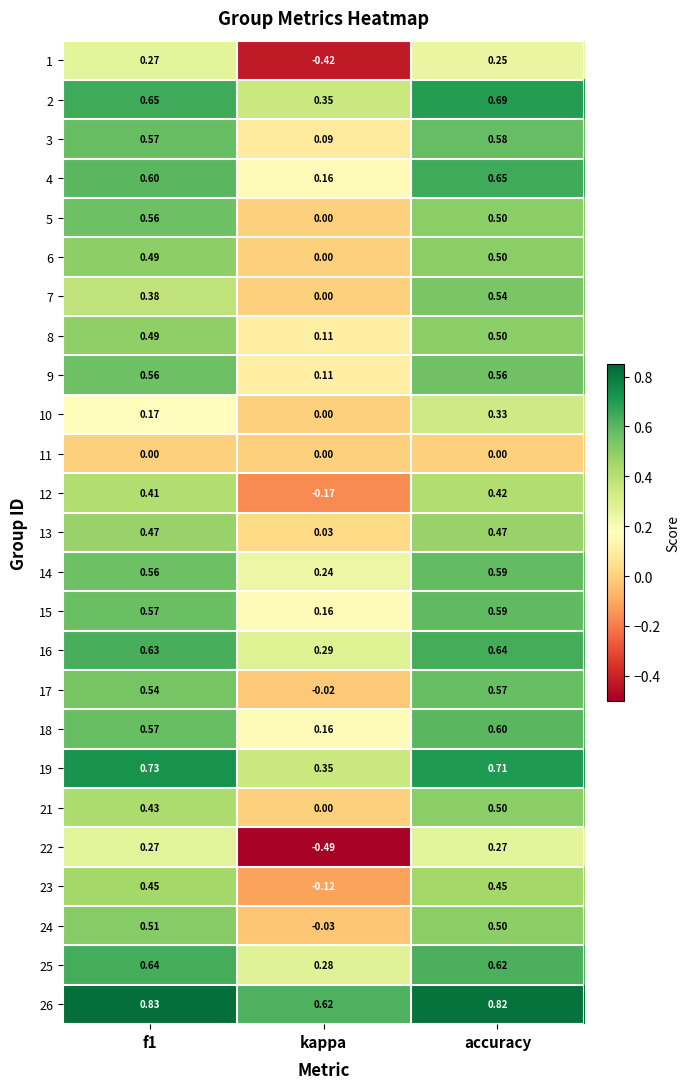

Is the value of 19 at kappa greater than the value of 9 at f1?

No